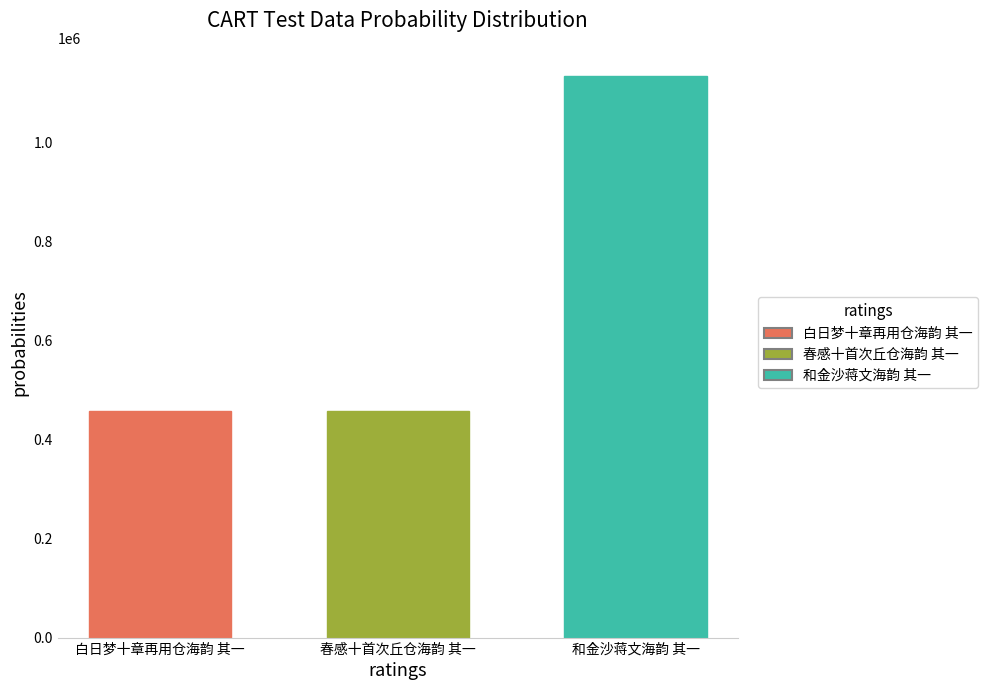

Is it true that 春感十首次丘仓海韵 其一 equals 196837 at 春感十首次丘仓海韵 其一?

False